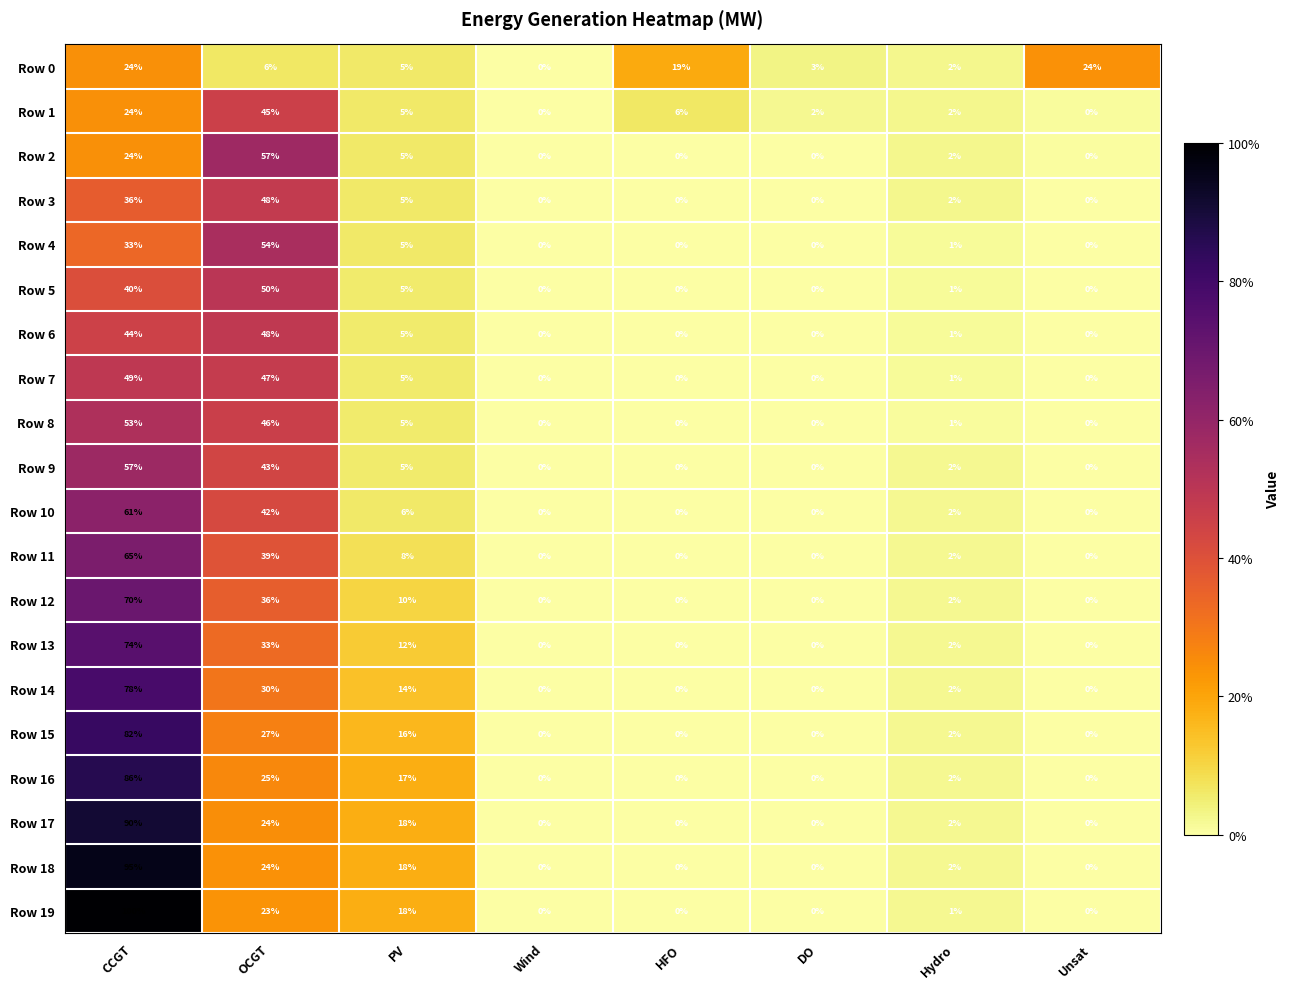

At which label does Row 7 first exceed 1?

CCGT